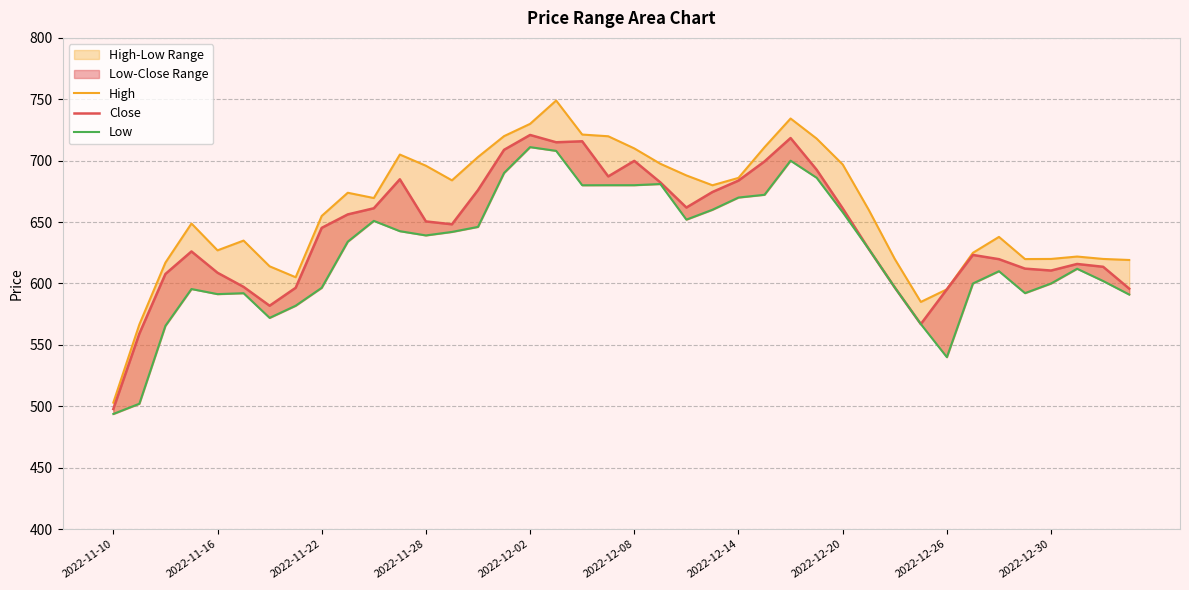

Reading left to right, list all the values displayed in this chart.

High: 503.0	566.7	617.0	648.8	627.0	635.0	614.0	605.1	655.0	673.9	669.6	705.0	695.9	684.0	703.0	720.0	730.0	749.0	721.3	719.9	710.0	697.5	688.0	680.0	686.0	711.0	734.3	718.0	697.0	660.0	620.0	585.0	595.2	625.0	638.0	619.9	620.0	622.0	620.0	619.2
Close: 497.8	559.2	607.8	626.1	608.8	597.2	581.9	596.5	645.3	656.2	661.2	684.8	650.5	648.2	676.0	708.8	721.0	715.0	715.8	687.2	699.8	682.3	661.8	674.5	683.8	699.4	718.5	692.7	661.2	628.2	596.8	567.0	595.2	623.2	619.8	612.1	610.5	615.9	613.6	595.8
Low: 493.8	502.1	565.5	595.5	591.3	592.1	572.0	581.9	596.5	634.0	651.0	642.6	639.2	642.0	646.1	690.0	711.0	708.0	680.0	680.0	680.0	681.0	652.0	660.0	670.0	672.2	700.0	686.1	658.0	628.2	596.8	567.0	540.0	600.0	610.0	592.2	600.0	612.0	602.0	591.0